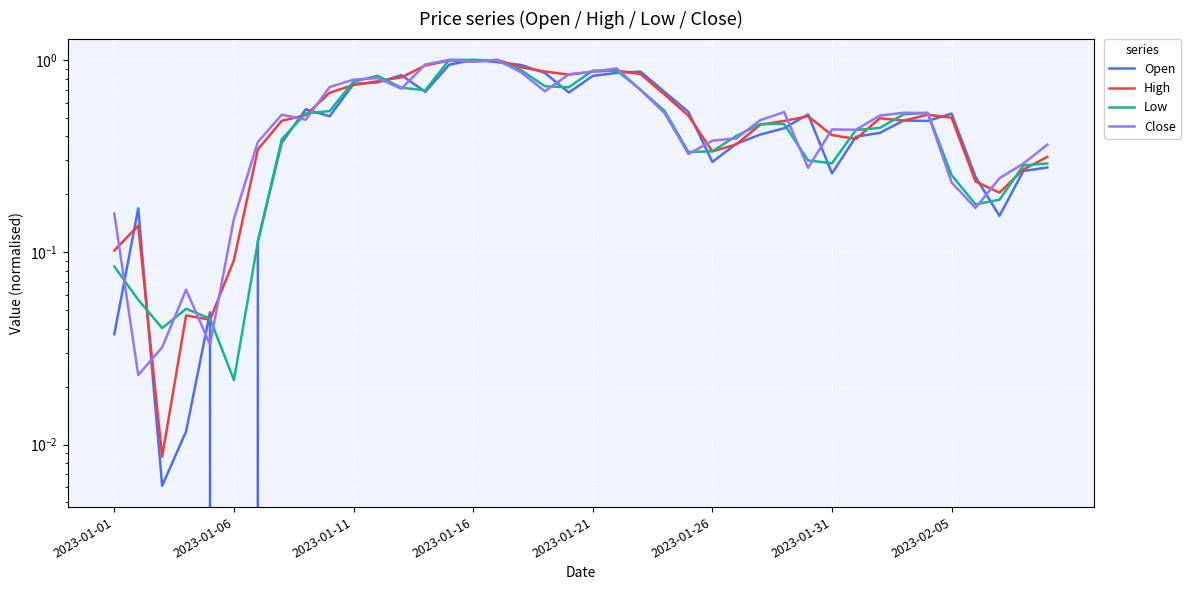

What is the difference between the maximum and minimum values in the Low series?

1.0